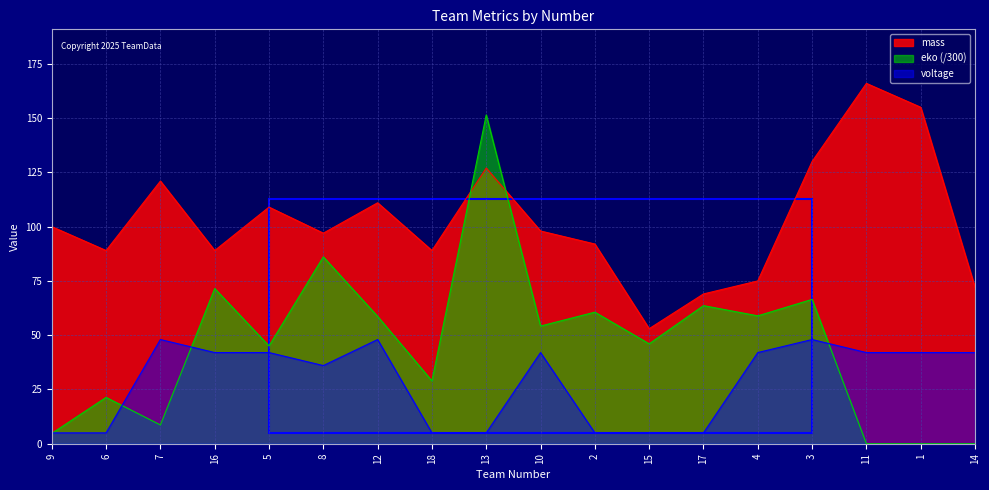

Is the value of eko at 14 greater than the value of mass at 2?

No